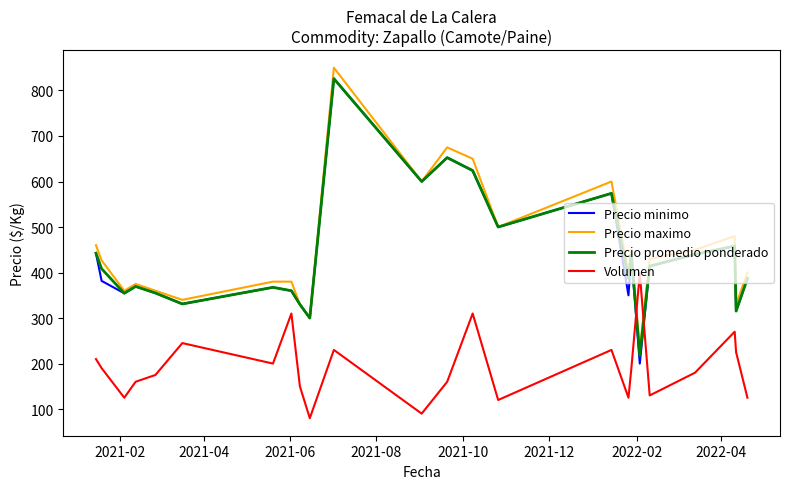

True or false: Precio maximo has more than 0 interior local peaks.

True